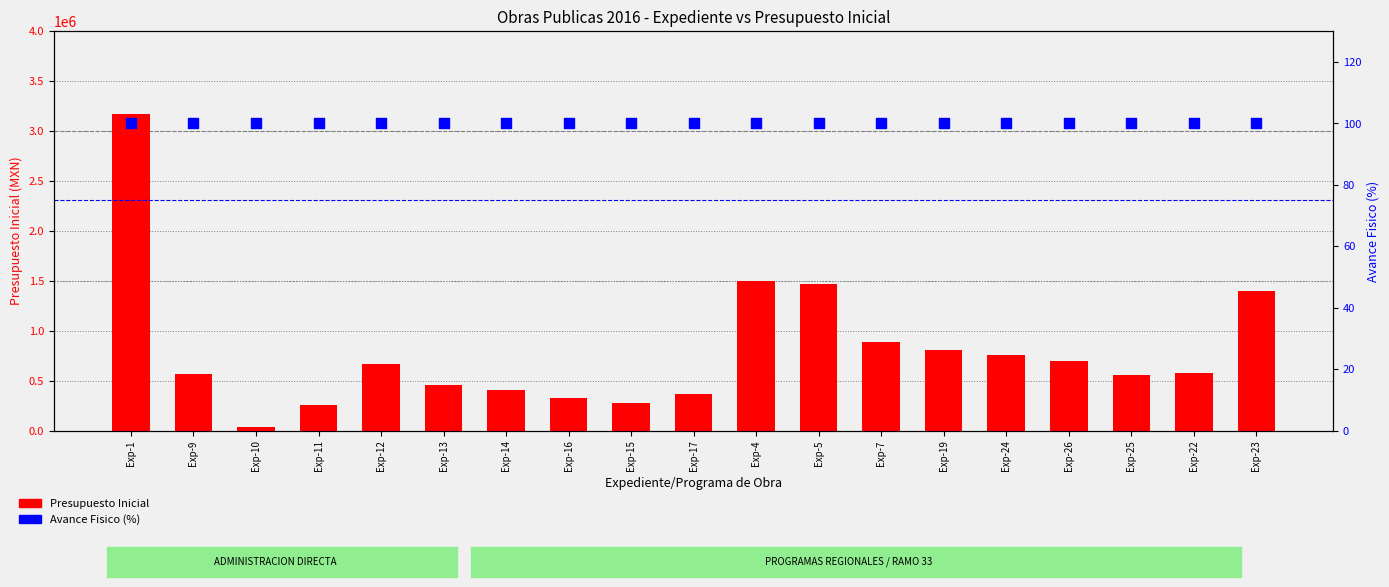

At which category is the sum across all series the highest?

Exp-1